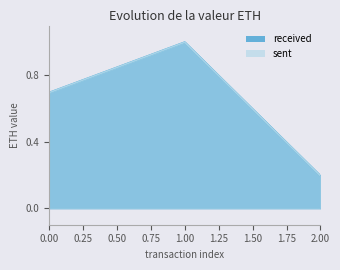

The sent series shows 0.7 at 0.00. True or false?

True